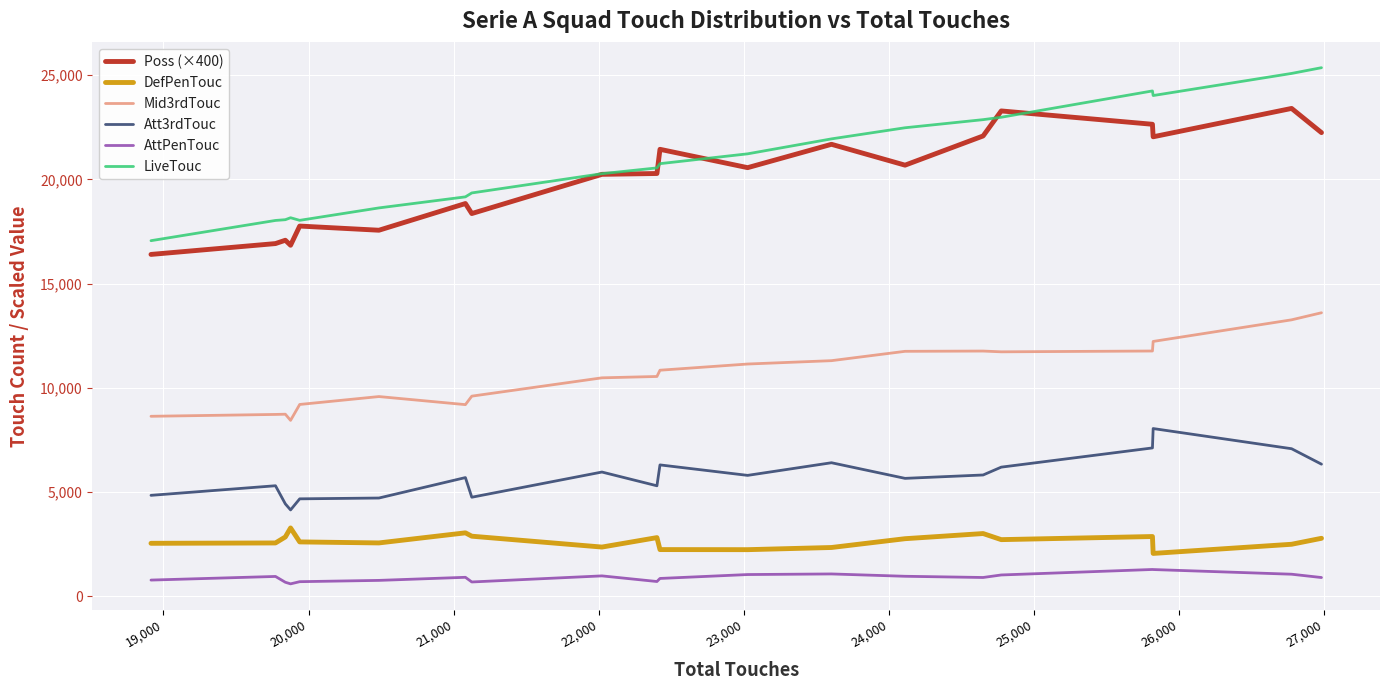

True or false: DefPenTouc and LiveTouc intersect in this chart.

False